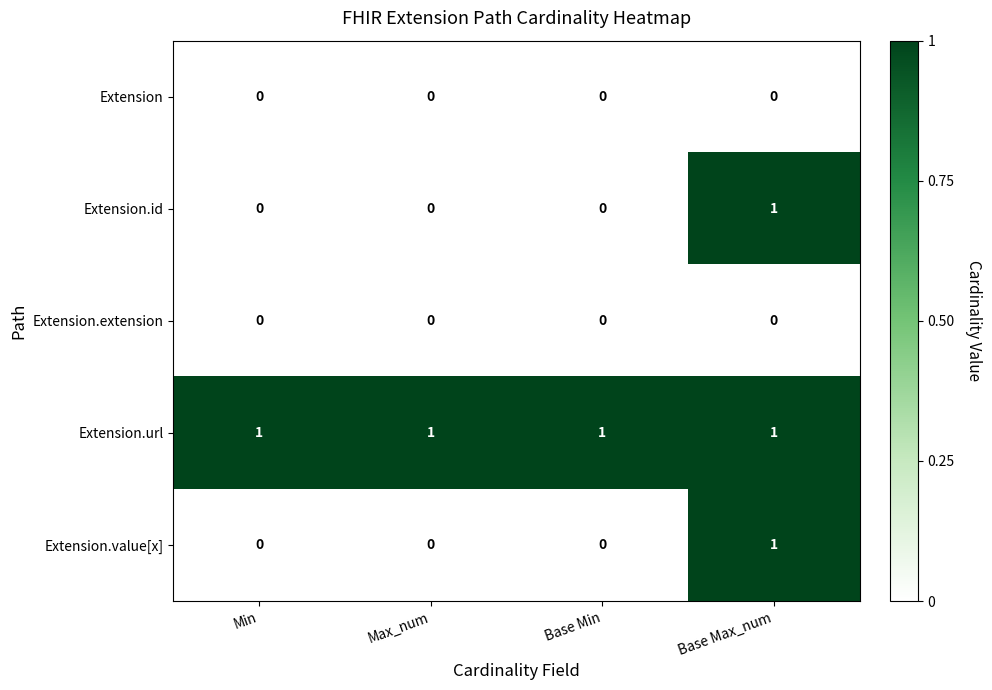

Is the value of Extension.id at Max_num greater than the value of Extension.value[x] at Base Max_num?

No